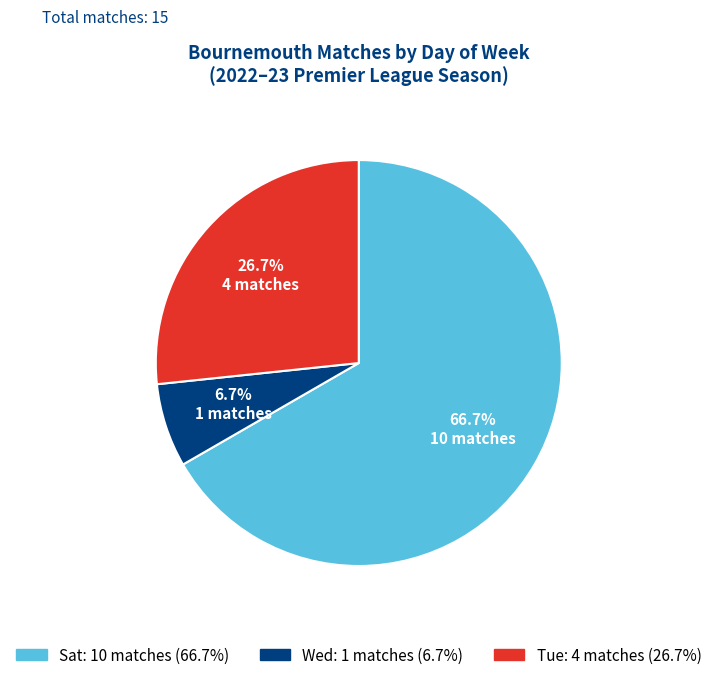

Is there any slice that represents more than half of the pie?

Yes